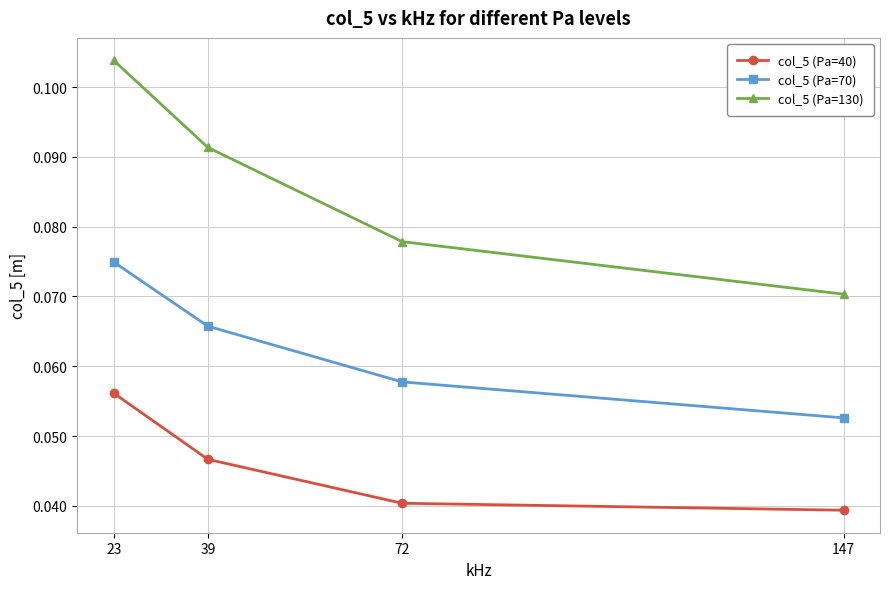

Does the chart have visible grid lines?

Yes